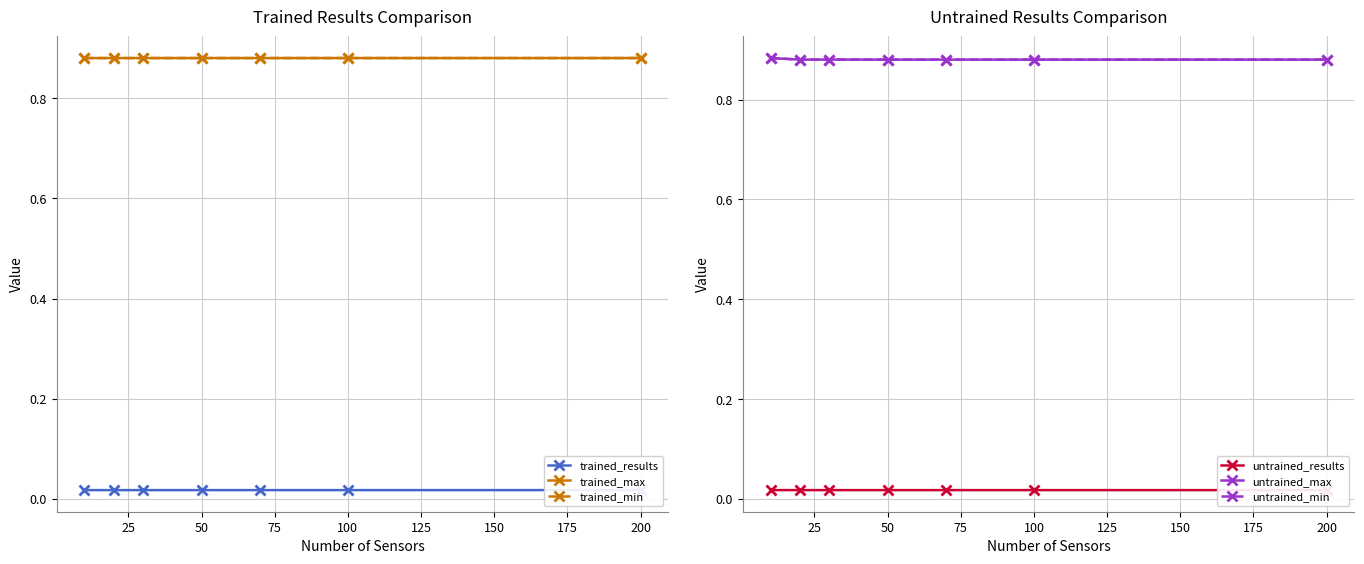

What is the approximate value of untrained_max at 100?

0.9